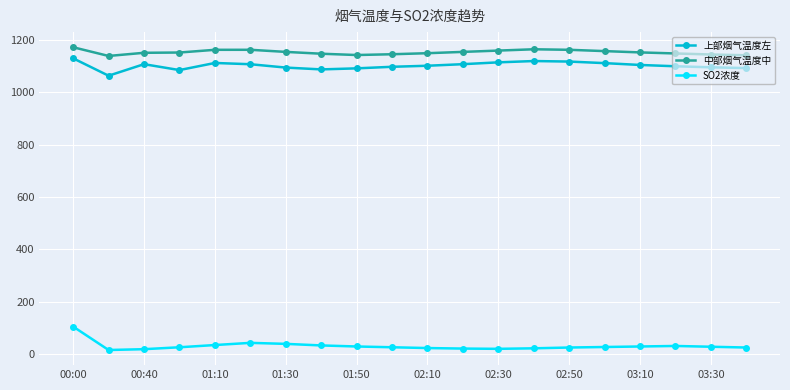

True or false: SO2浓度 and 中部烟气温度中 intersect in this chart.

False